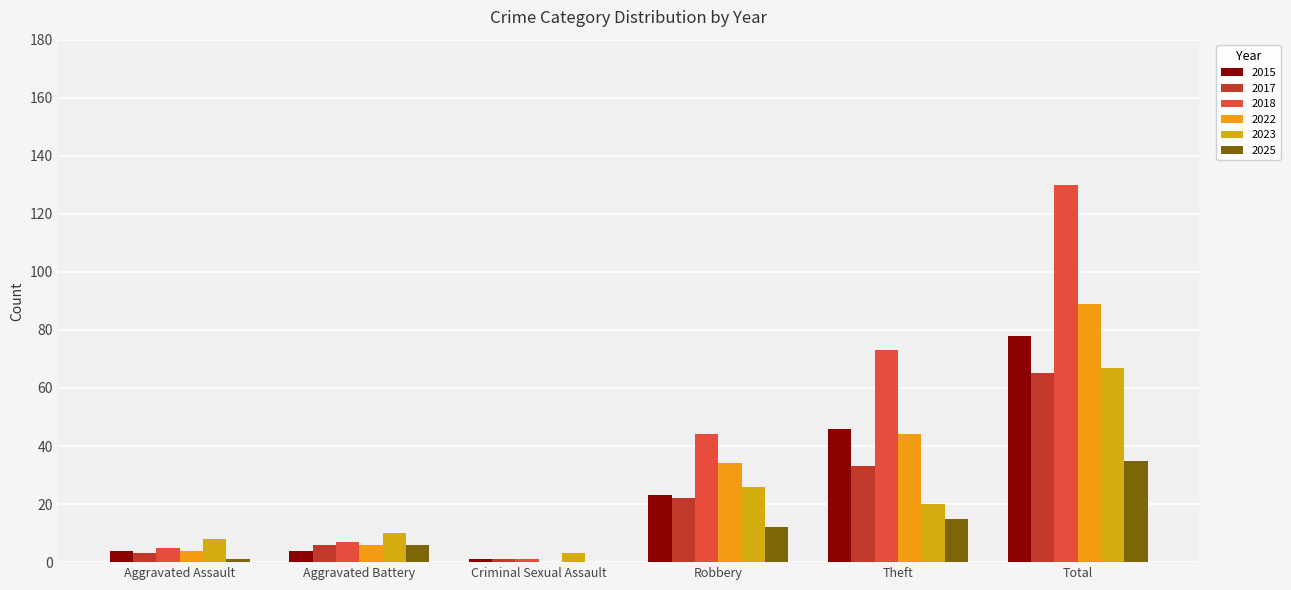

Read the 2023 value at Theft, to the nearest 10.

20